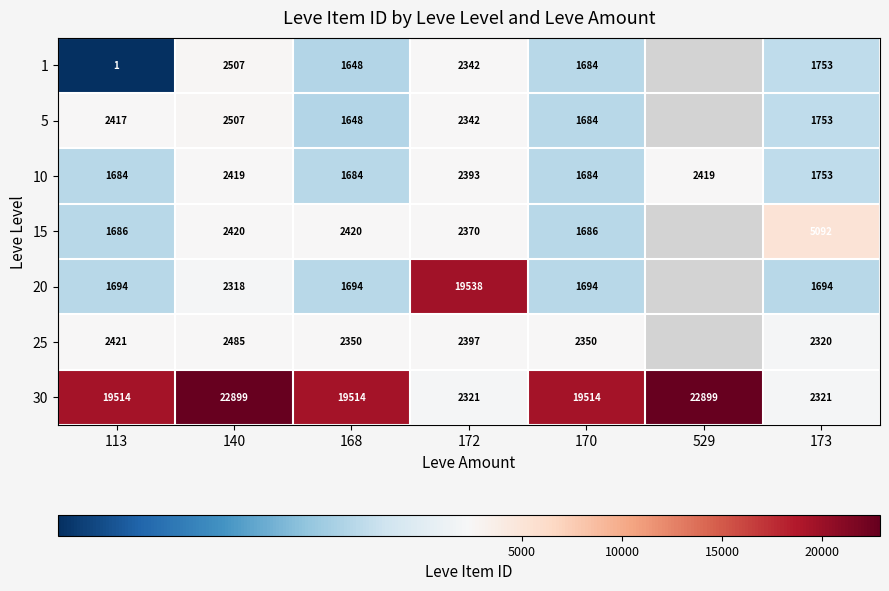

What is the total value across all series at 168?

30958